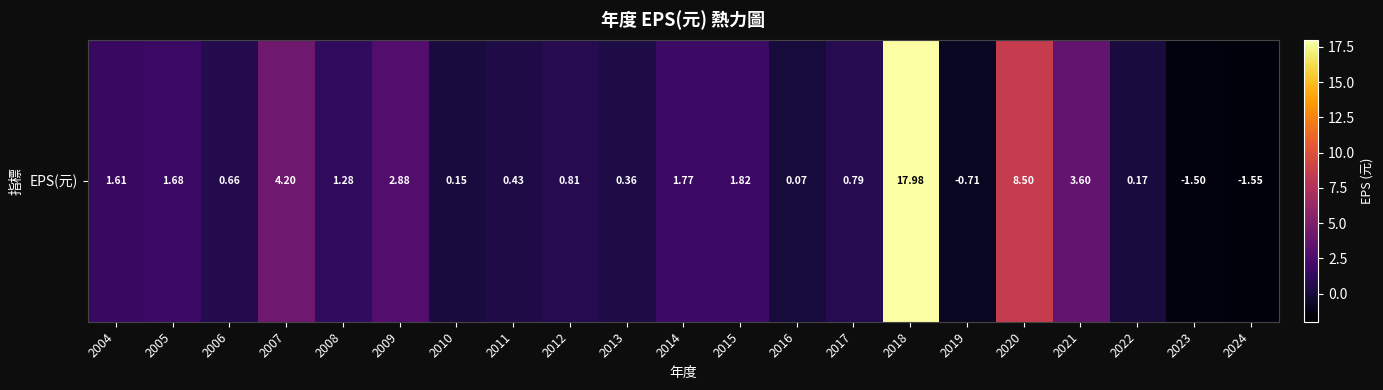

Where is the data nearest to the value 8?

2020